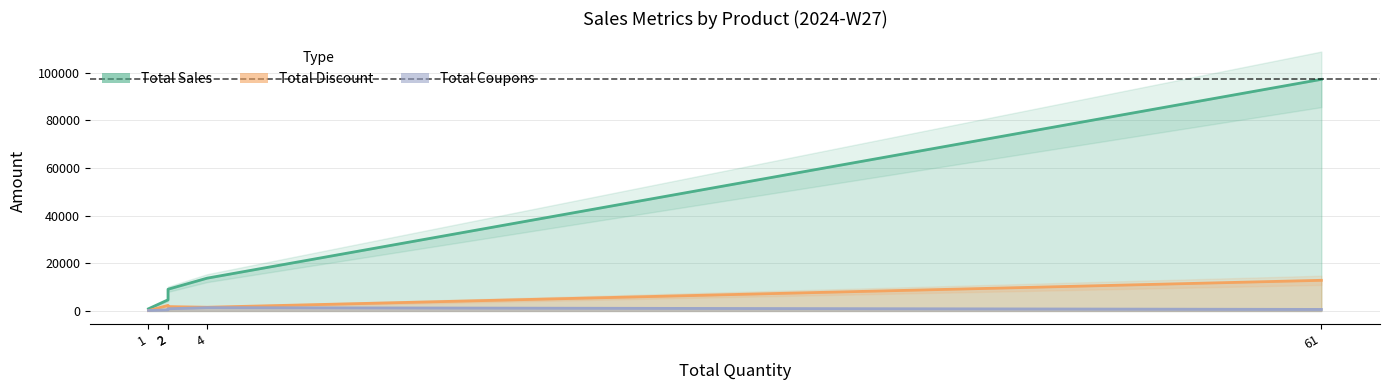

The Total Sales series shows 128612 at 61. True or false?

False